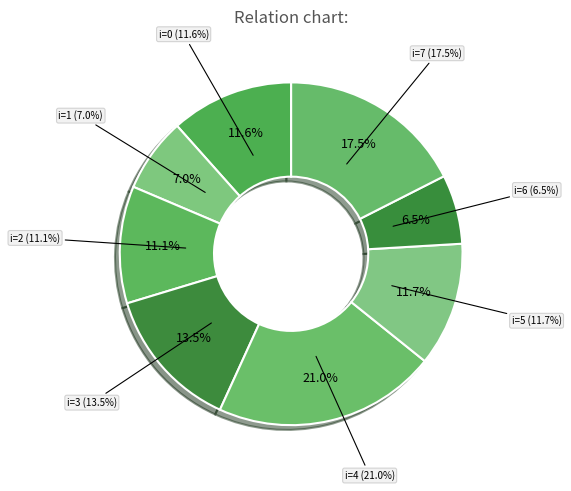

Is 6 the majority of the pie?

No